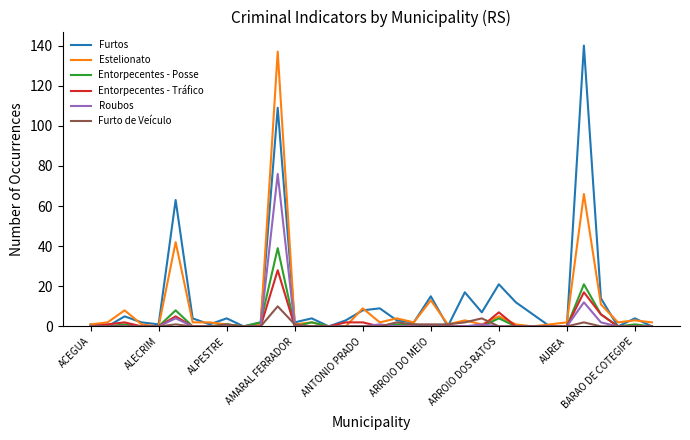

What is the maximum value for Entorpecentes - Tráfico?

28